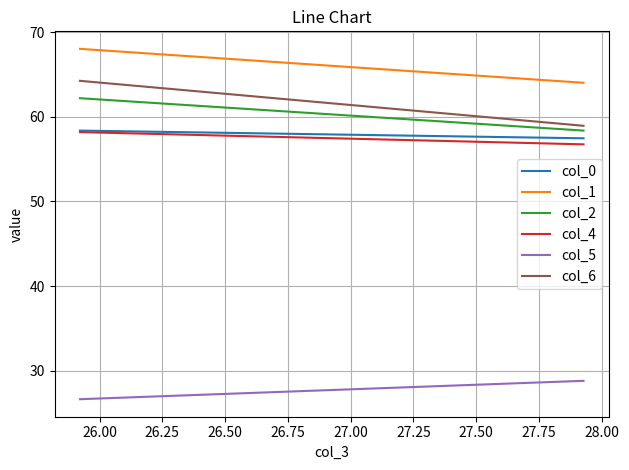

How many data points in col_6 are less than 64?

1